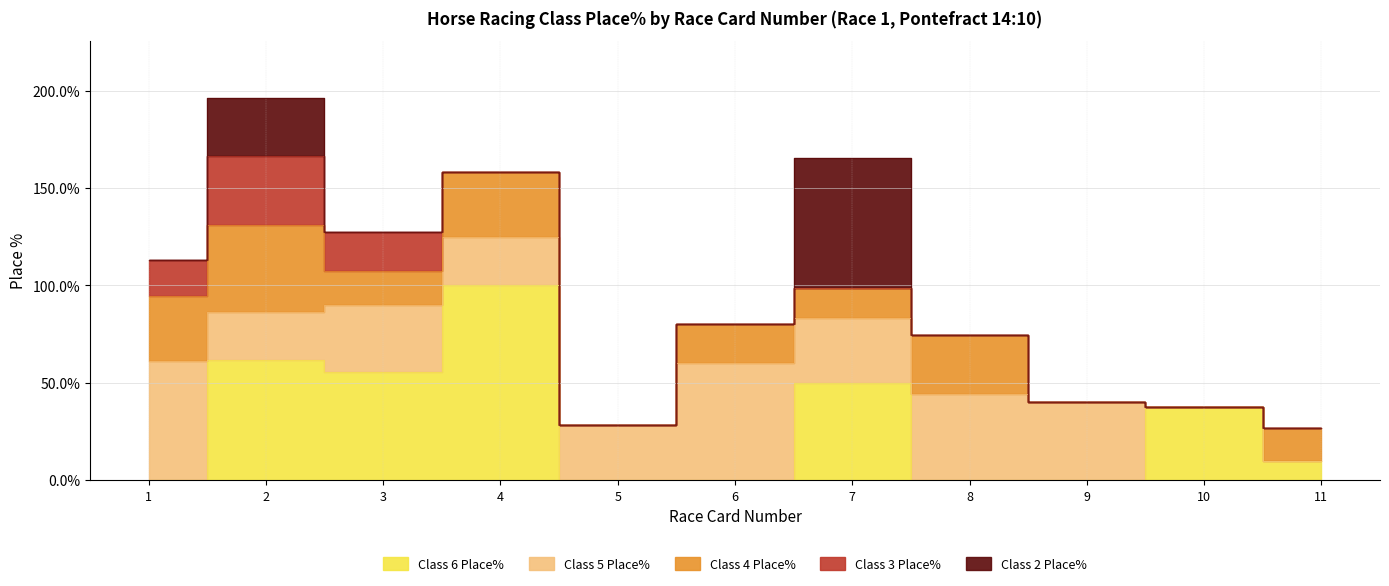

How many lines are shown in the chart?

5